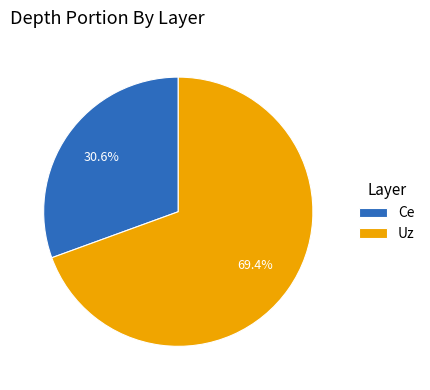

To the nearest percent, what percentage of the pie is Ce?

31%